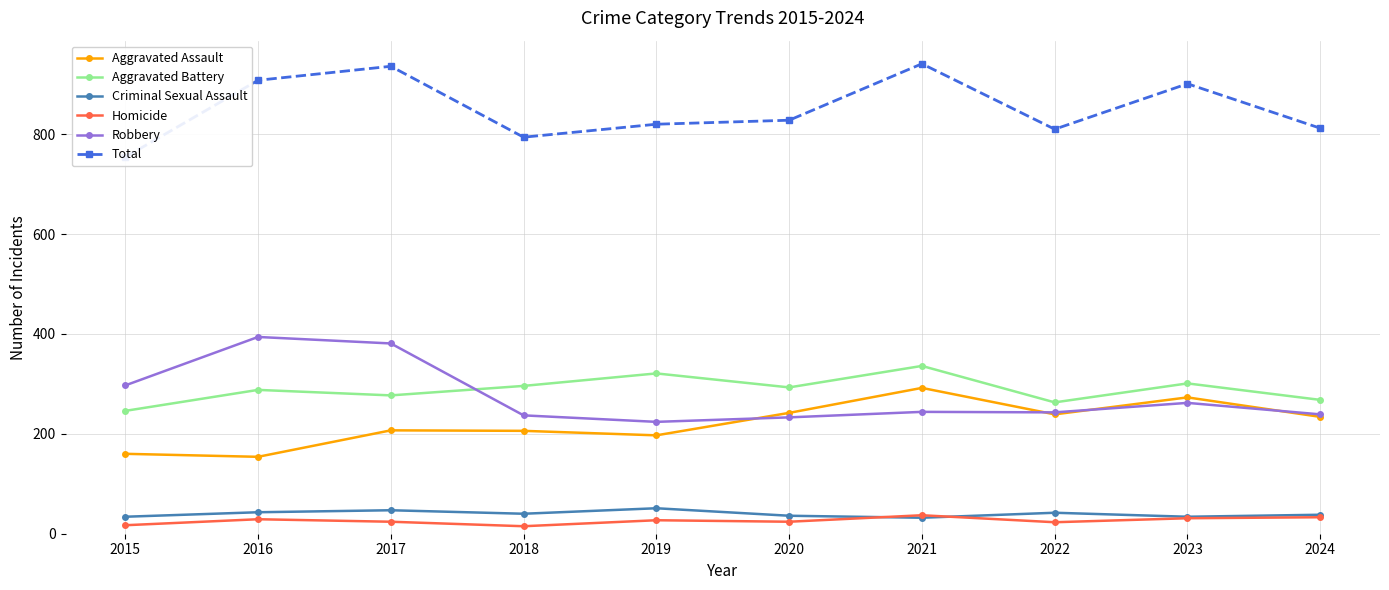

The value of Homicide at 2015 is 5. True or false?

False